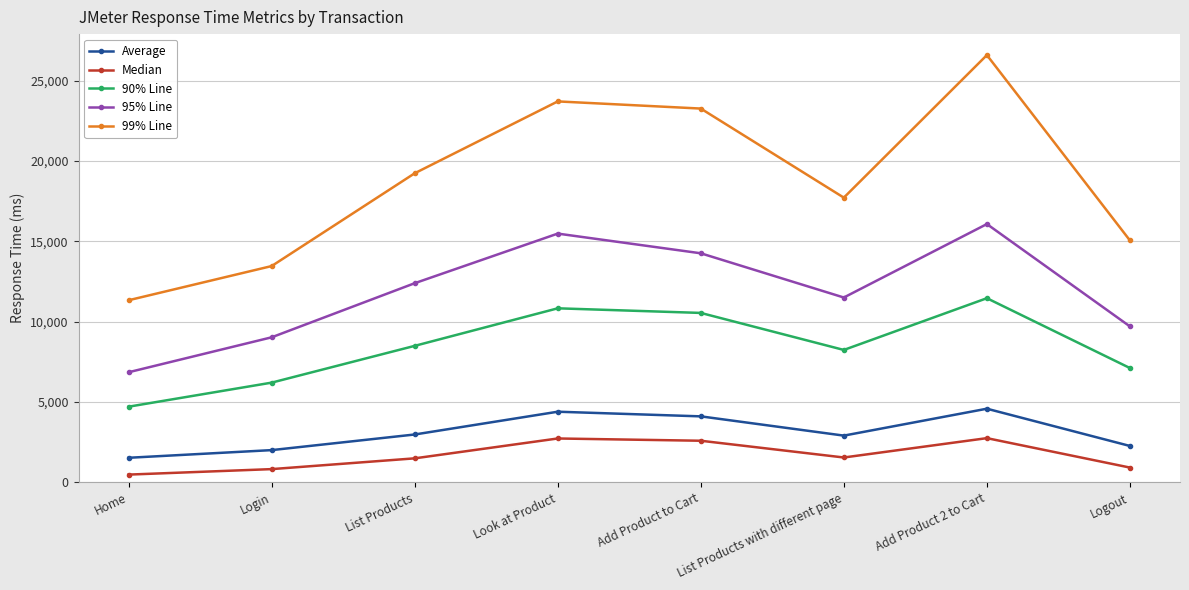

At Add Product 2 to Cart, list the series in order from smallest to largest.

Median, Average, 90% Line, 95% Line, 99% Line